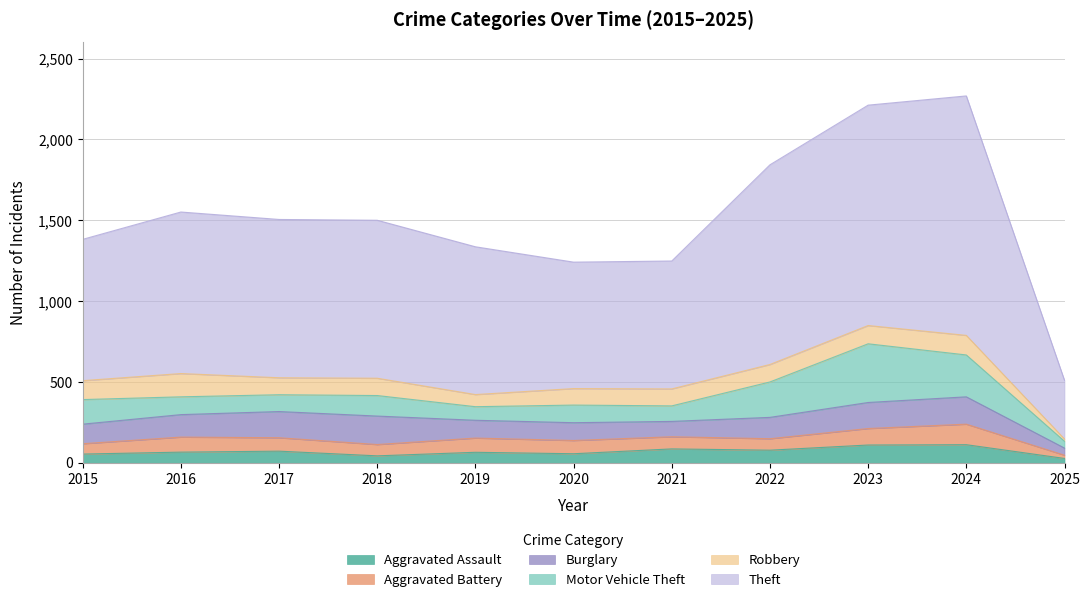

Which category has the lowest value across all series?

2025